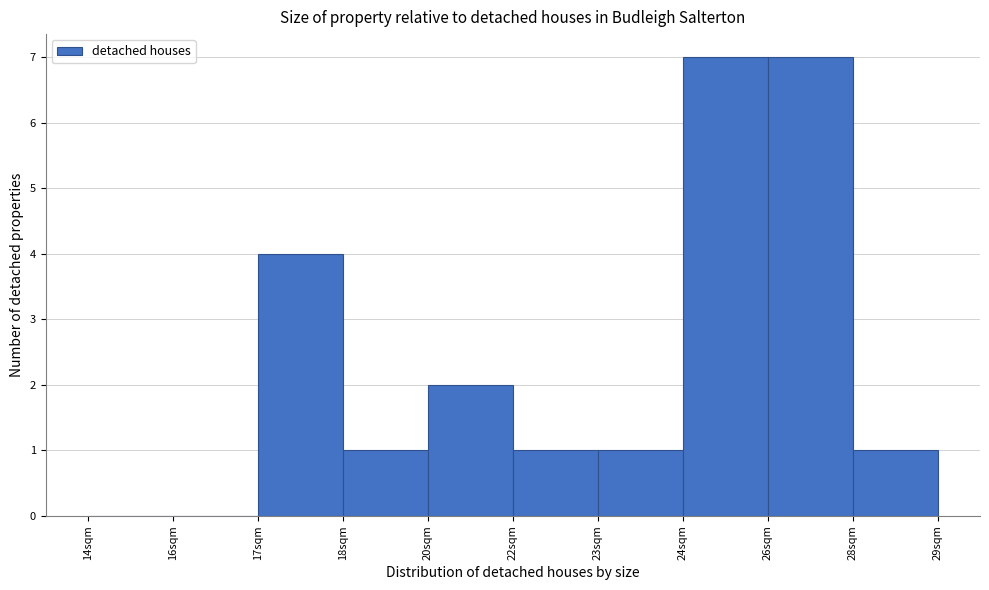

Reading right to left, what are all the values shown in this chart?

28sqm=1	26sqm=7	24sqm=7	23sqm=1	22sqm=1	20sqm=2	18sqm=1	17sqm=4	16sqm=0	14sqm=0